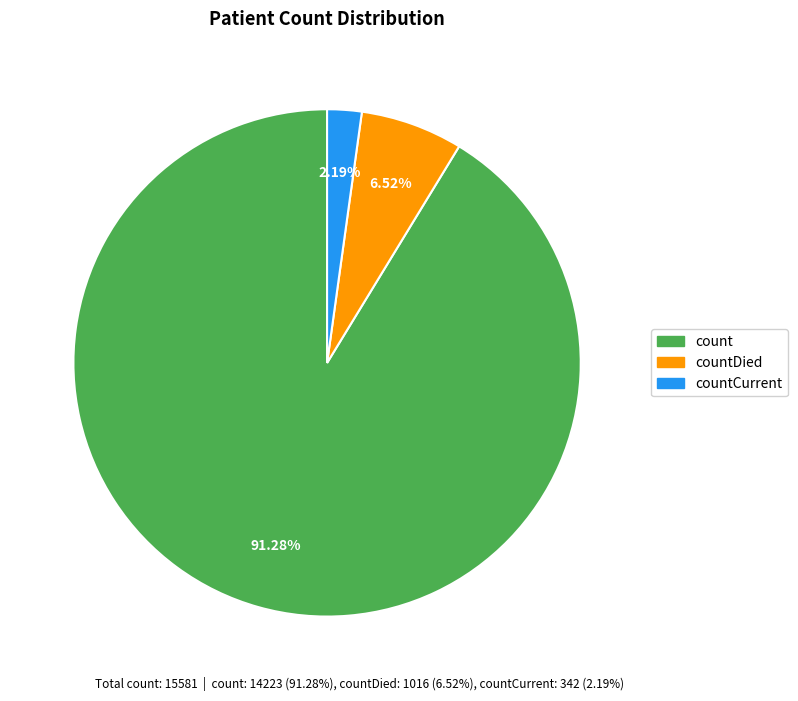

Rank the categories by value from lowest to highest.

countCurrent, countDied, count